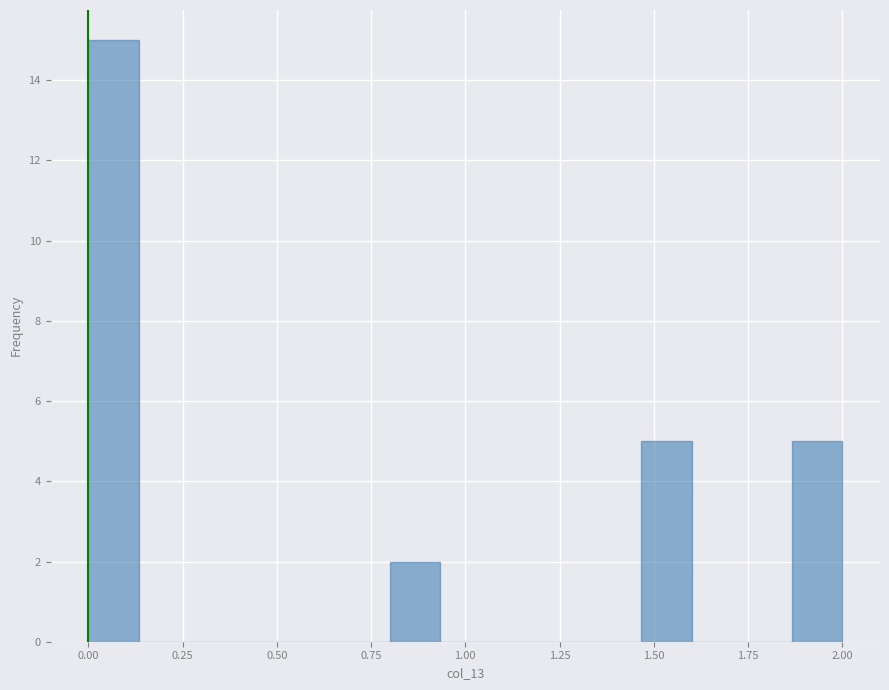

Around what value on the x-axis is the tallest bar? Give the approximate position of its centre, as read against the axis.

0.05